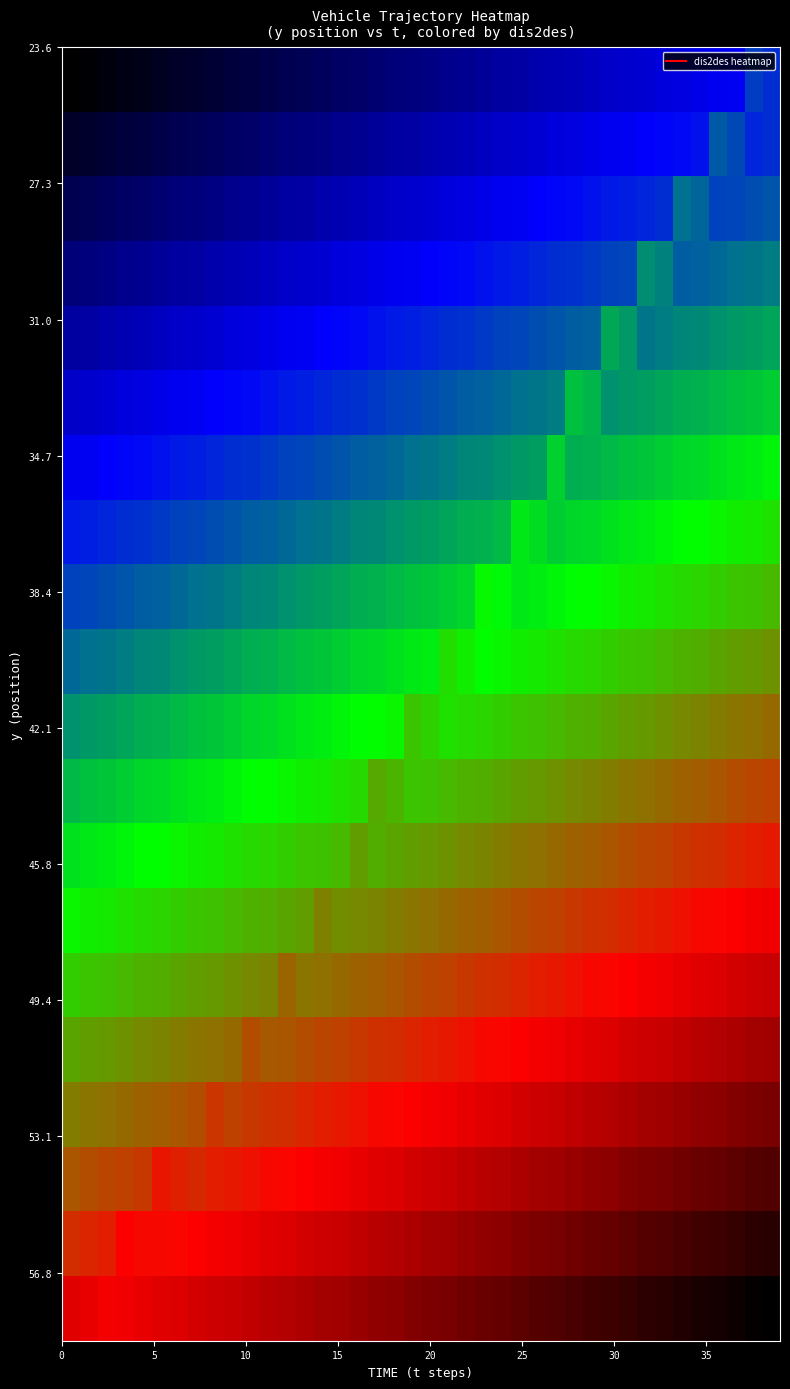

What is the minimum value shown in the chart?

100.0